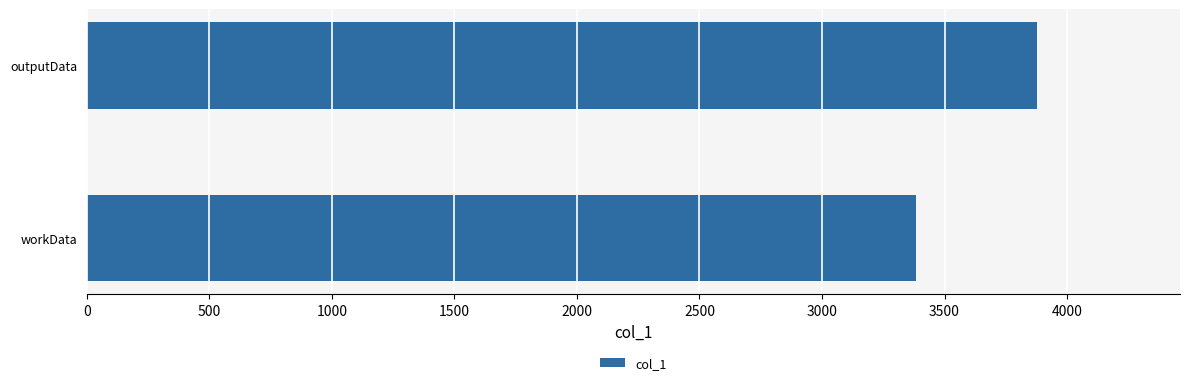

Reading bottom to top, list all the values displayed in this chart.

3382	3879